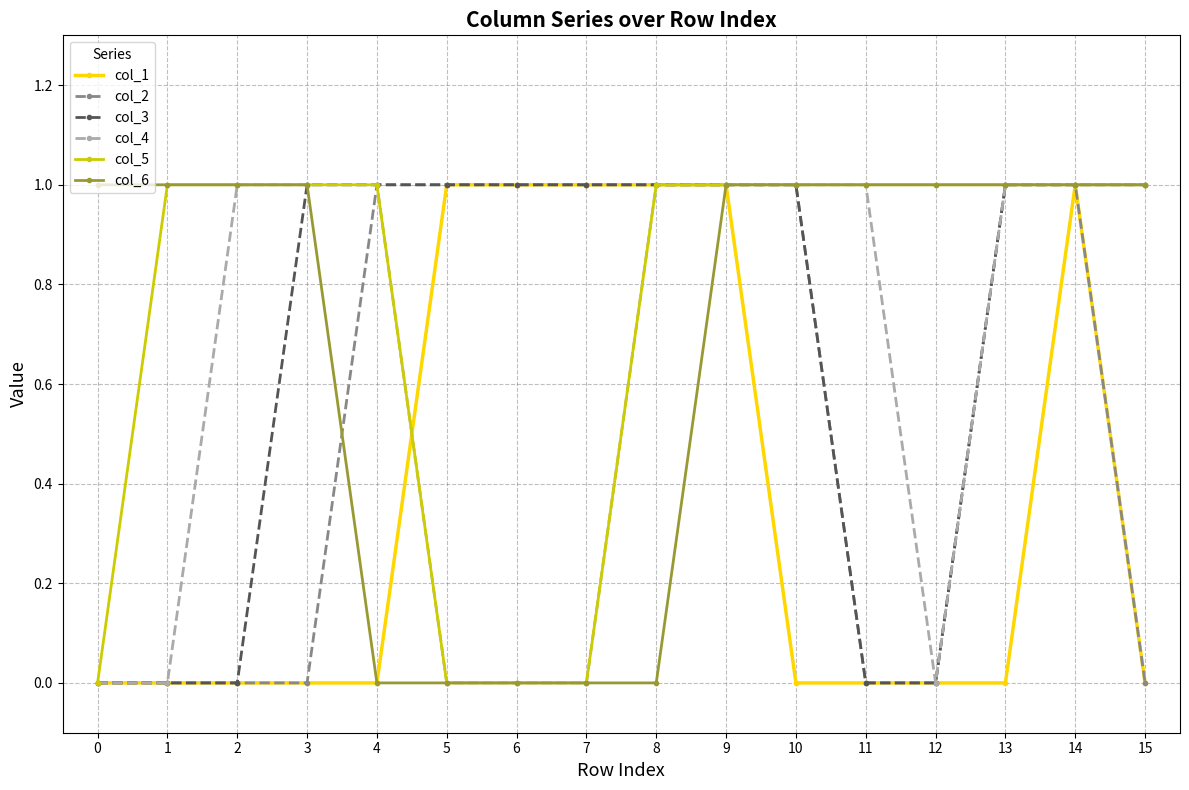

What is the sum of the col_2 values at 4 and 12?

1